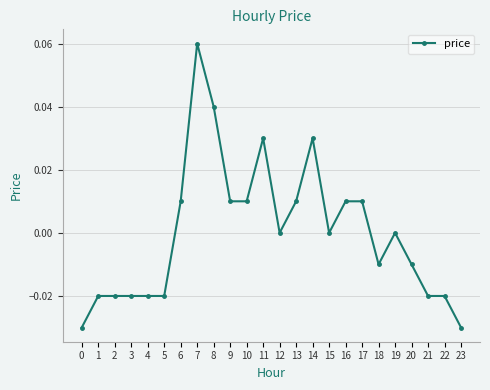

True or false: the data has more than 0 interior local peaks.

True